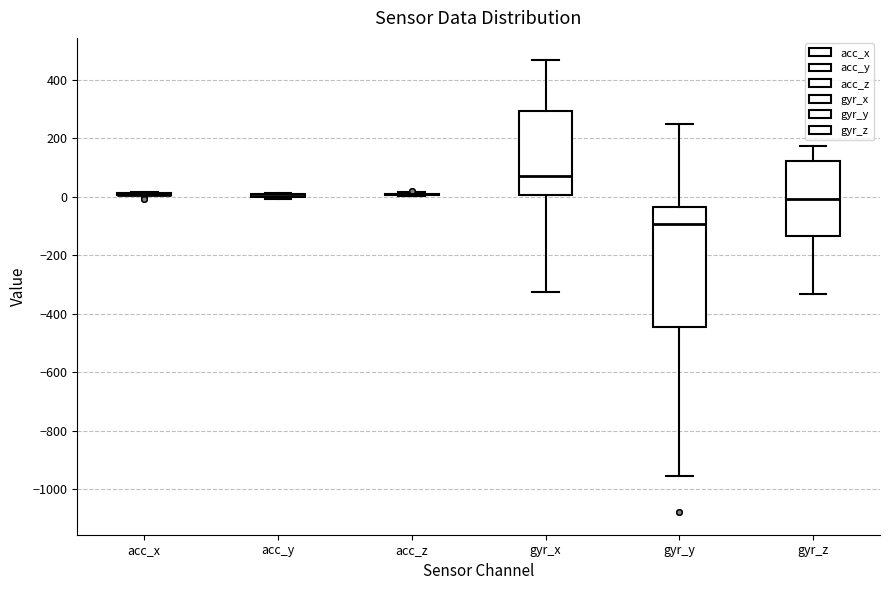

Reading left to right, transcribe this box plot: for each box, give where its median line is, the range the box spans, and where its two whiskers end, as read against the y-axis. The values are not printed on the chart, so give them approximately, as read against the axis.

acc_x: box collapsed to a line at 0, whiskers 0 to 20
acc_y: box collapsed to a line at 0, whiskers 0 to 20
acc_z: box collapsed to a line at 0, whiskers 0 to 20
gyr_x: median 80, box 0 to 300, whiskers -320 to 460
gyr_y: median -100, box -440 to -40, whiskers -960 to 240
gyr_z: median 0, box -140 to 120, whiskers -340 to 180